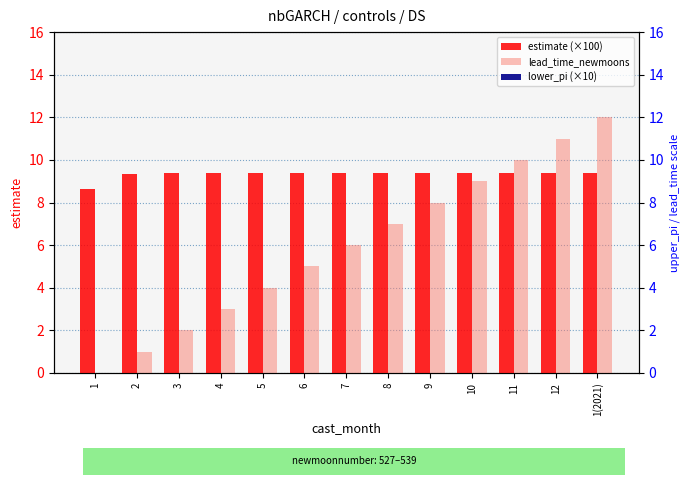

What is the label of the 5th bar from the left?

5